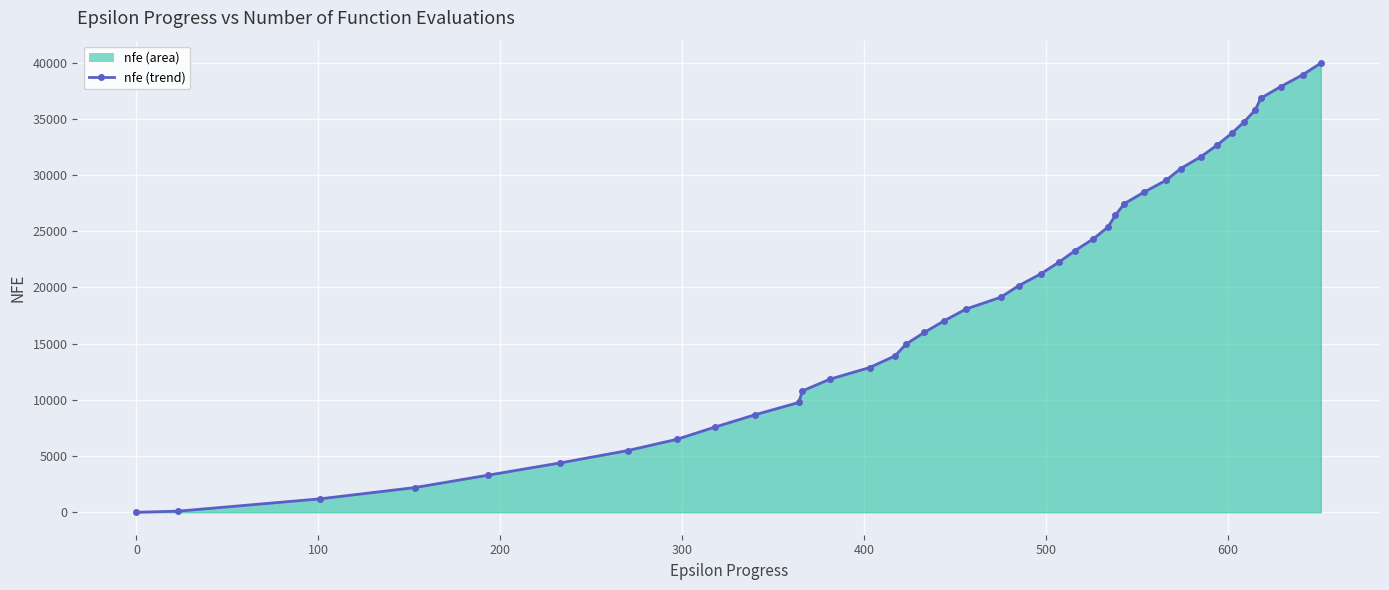

Does the chart display data point markers on the line(s)?

Yes